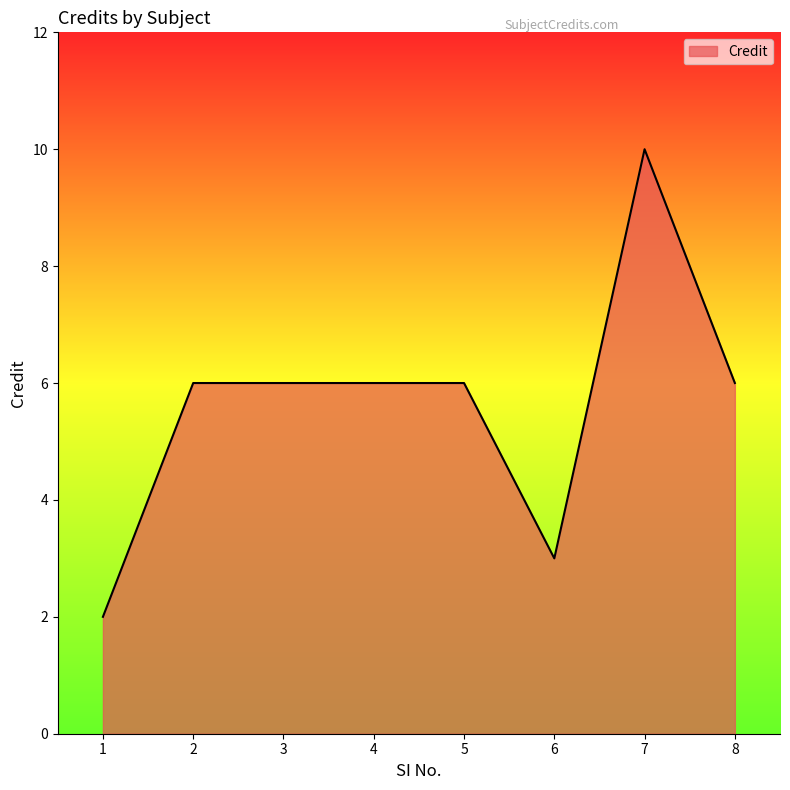

Does the chart display data point markers on the line(s)?

No